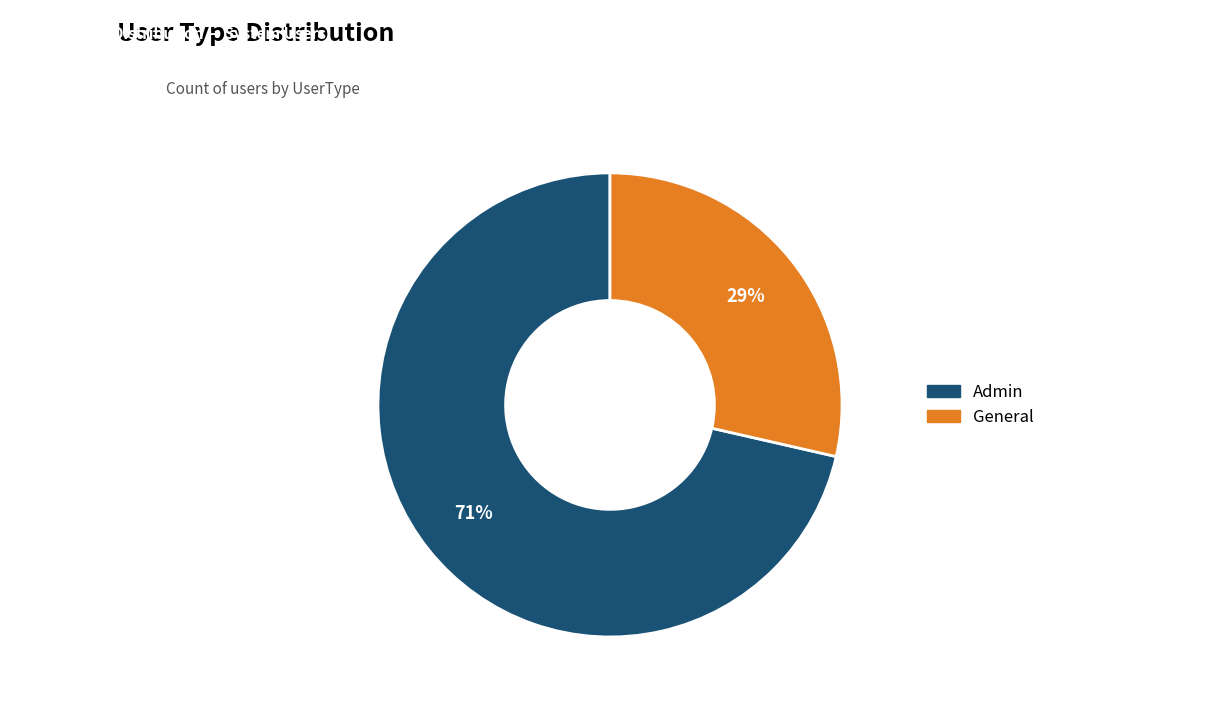

Rank the categories by value from lowest to highest.

General, Admin